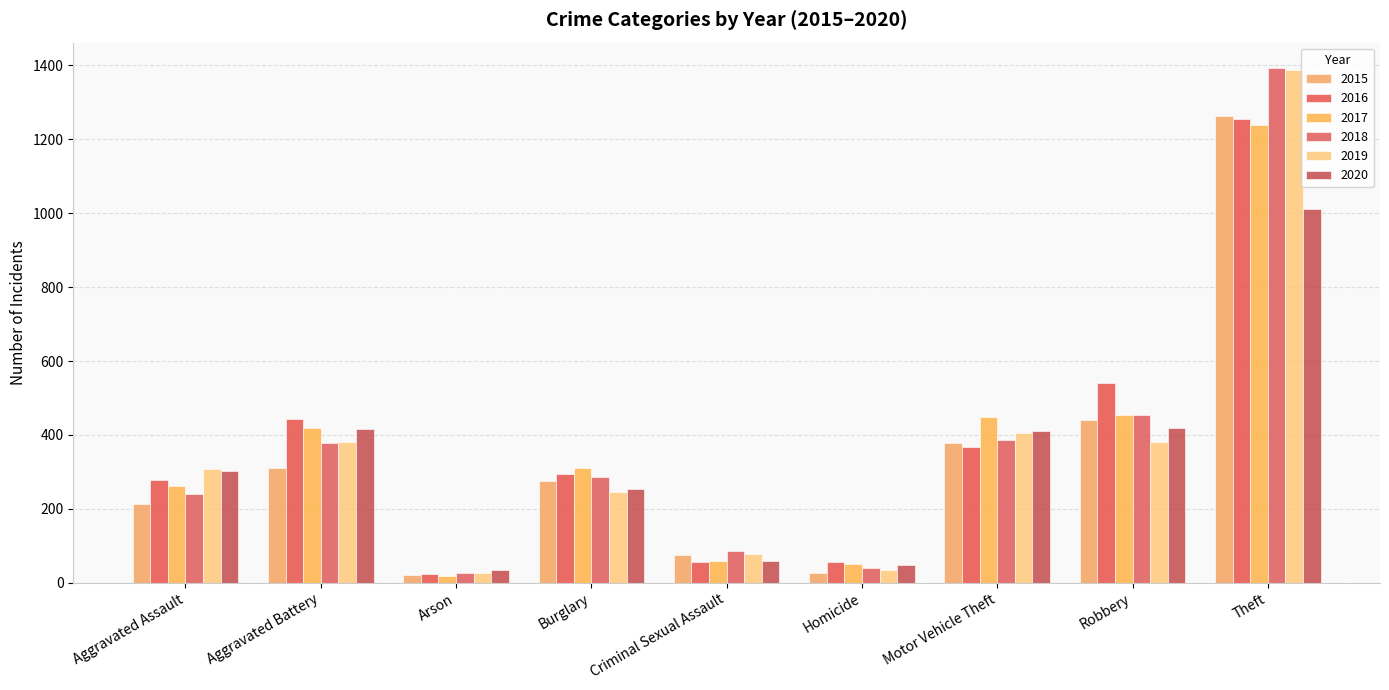

Reading left to right, extract all data points from this chart.

2015: 214	311	21	274	76	25	379	439	1262
2016: 277	443	23	293	57	56	367	540	1255
2017: 261	420	17	311	58	52	448	454	1239
2018: 239	377	25	285	86	40	386	453	1392
2019: 309	382	26	246	77	34	405	381	1388
2020: 302	415	34	253	59	49	411	420	1012